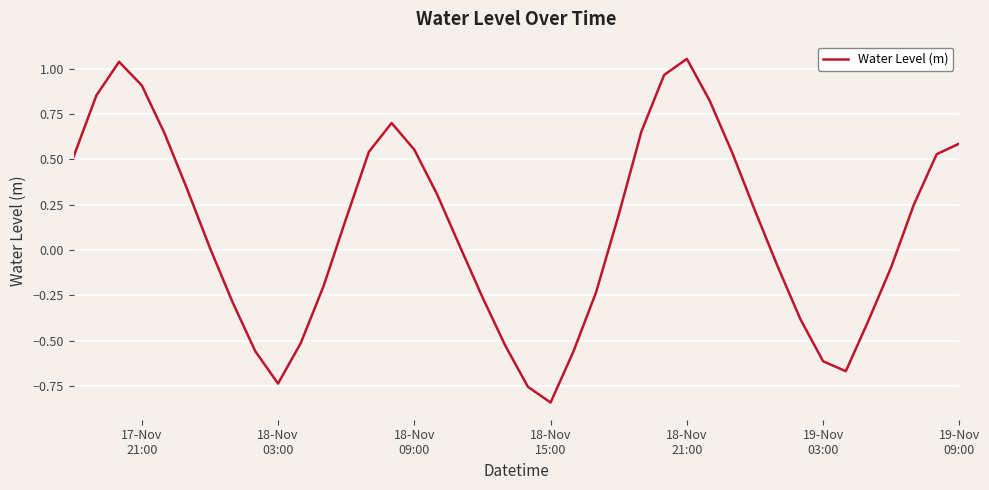

What is the difference between the maximum and minimum values?

1.9